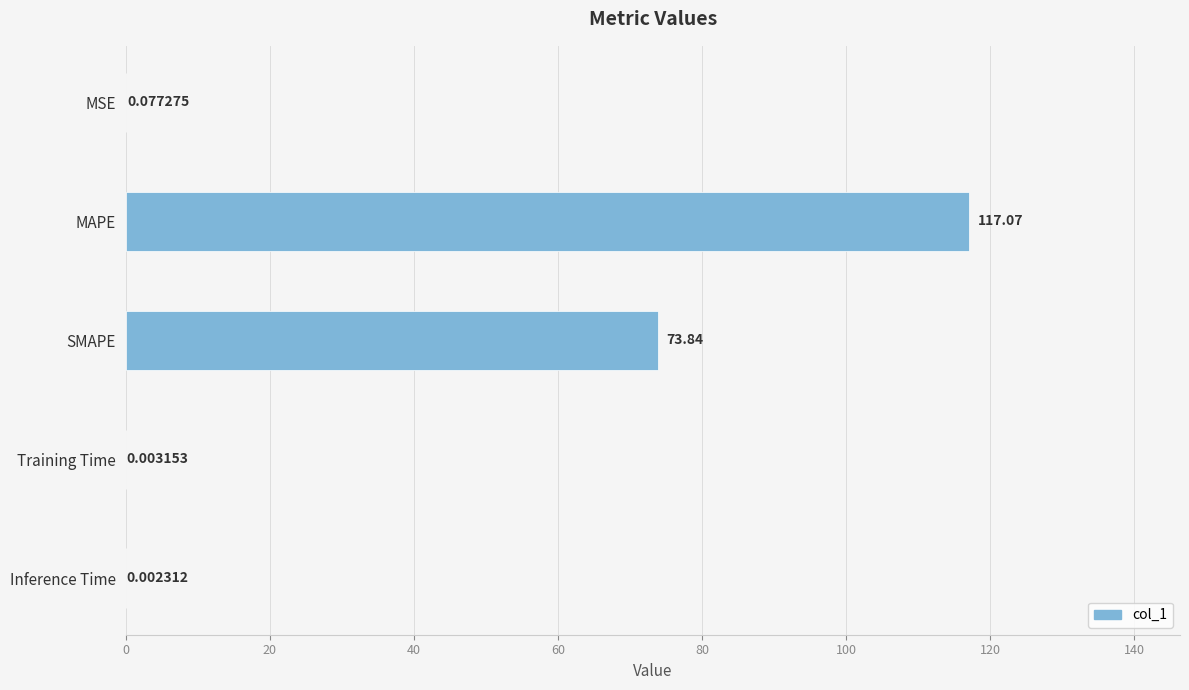

What is the change in value from MSE to SMAPE?

+73.8